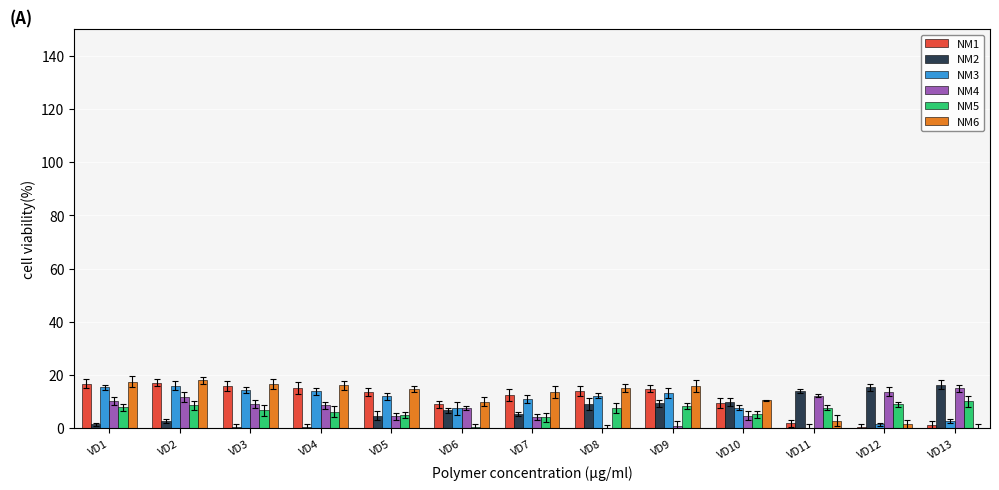

Is the value of NM5 at VD13 greater than the value of NM1 at VD8?

No